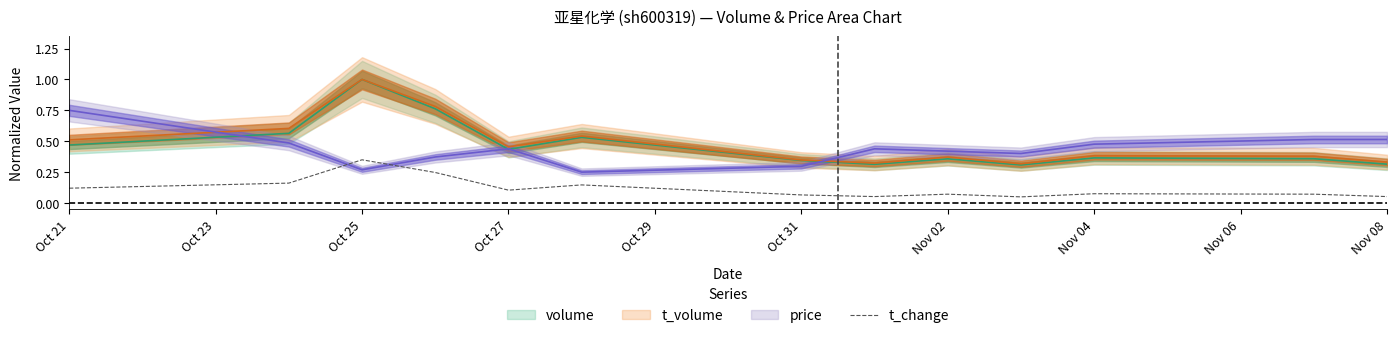

Which category has the highest value in the t_change series?

Oct 25